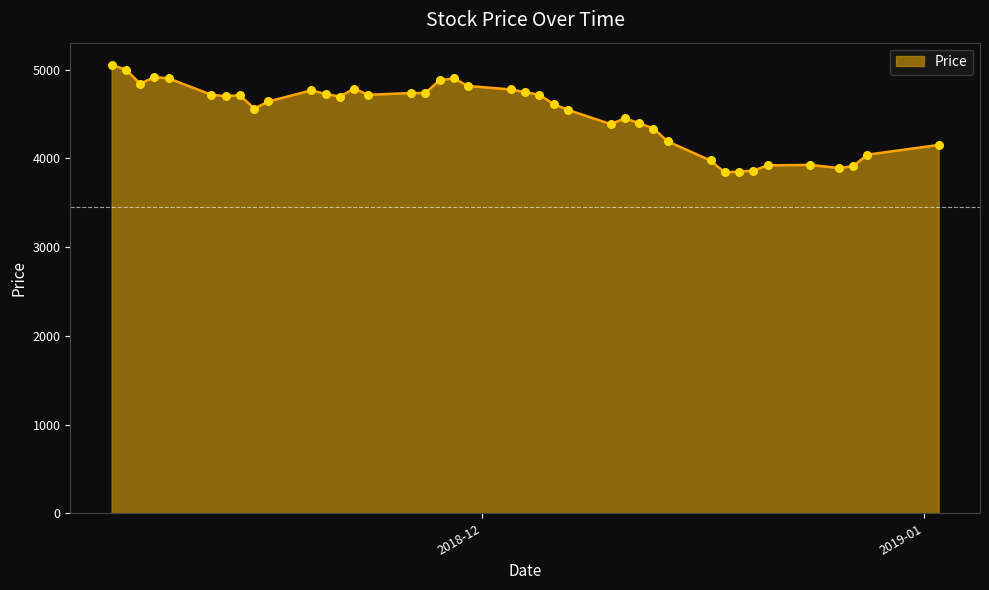

What is the smallest value displayed?

3840